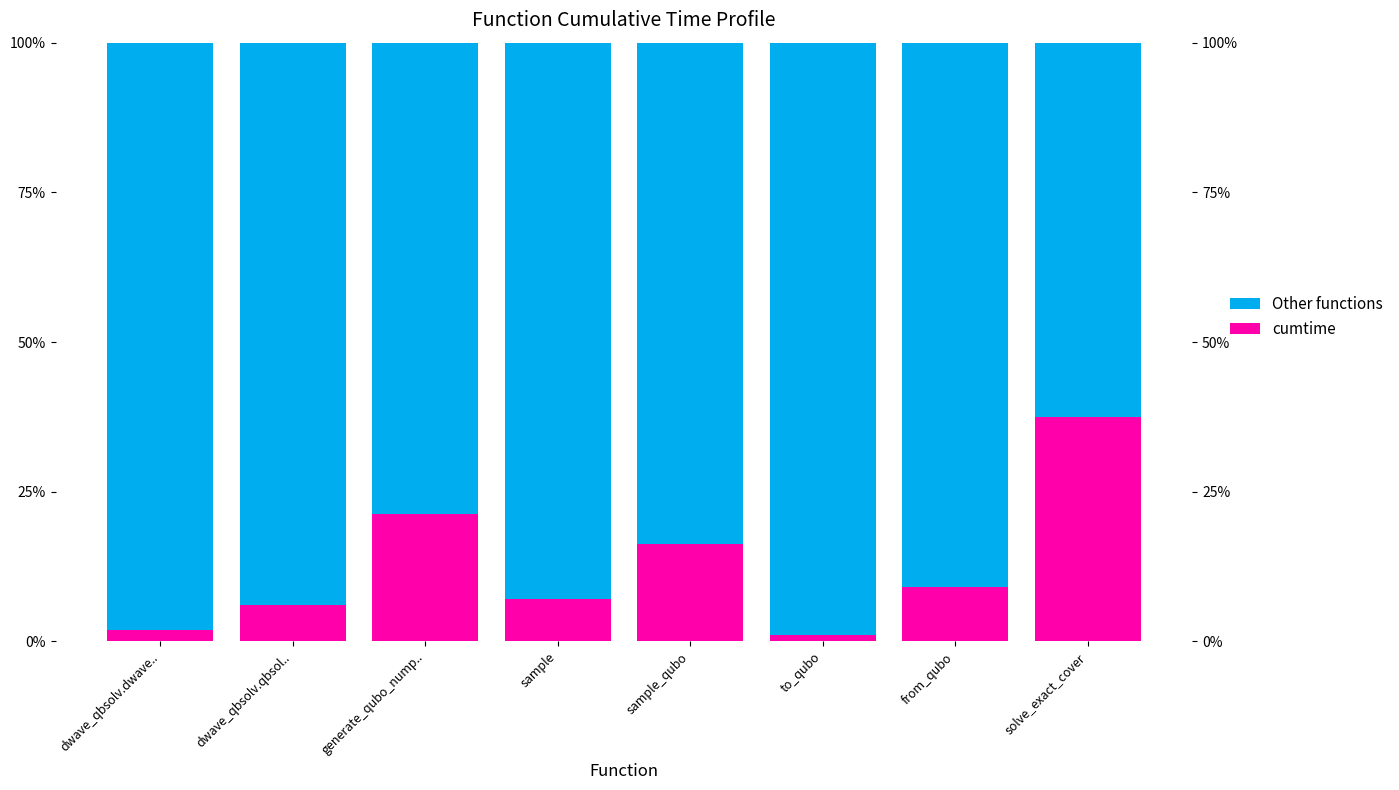

The cumtime series shows 1.7 at sample. True or false?

False